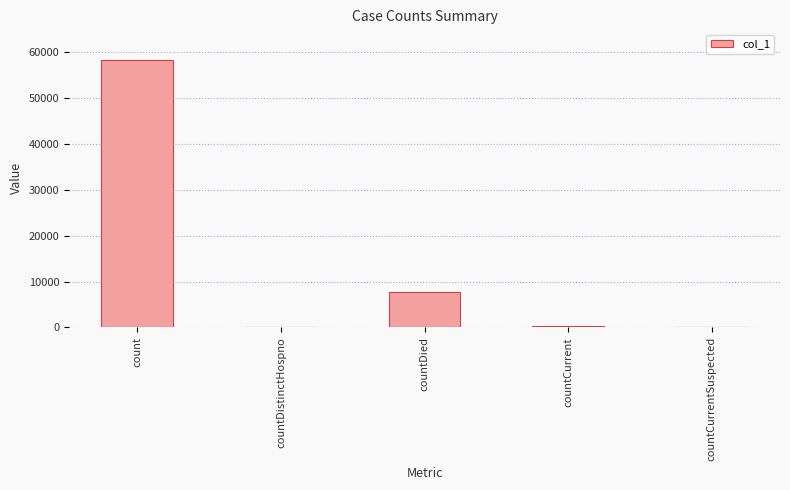

Reading left to right, extract all data points from this chart.

58389	0	7808	400	0